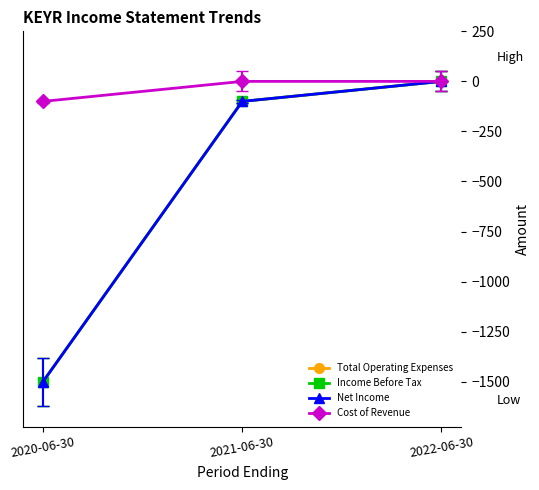

Is the value of Total Operating Expenses at 2022-06-30 greater than the value of Income Before Tax at 2022-06-30?

No